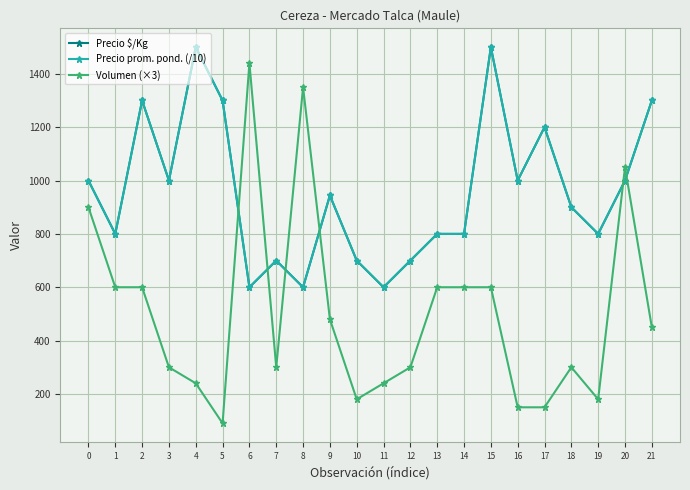

What is the smallest value displayed?

90.0